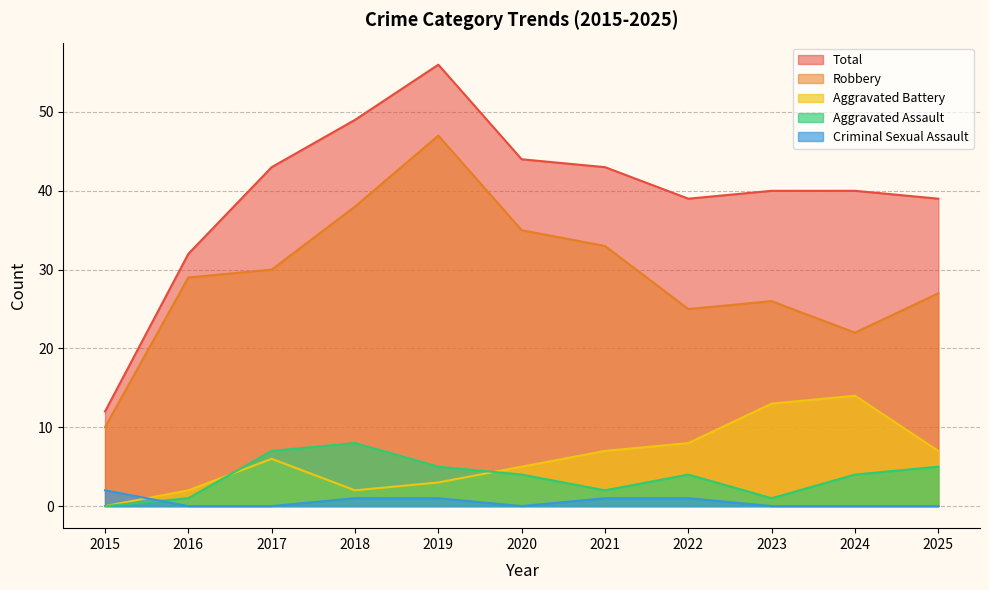

True or false: Total has more than 1 points higher than both neighbors.

False